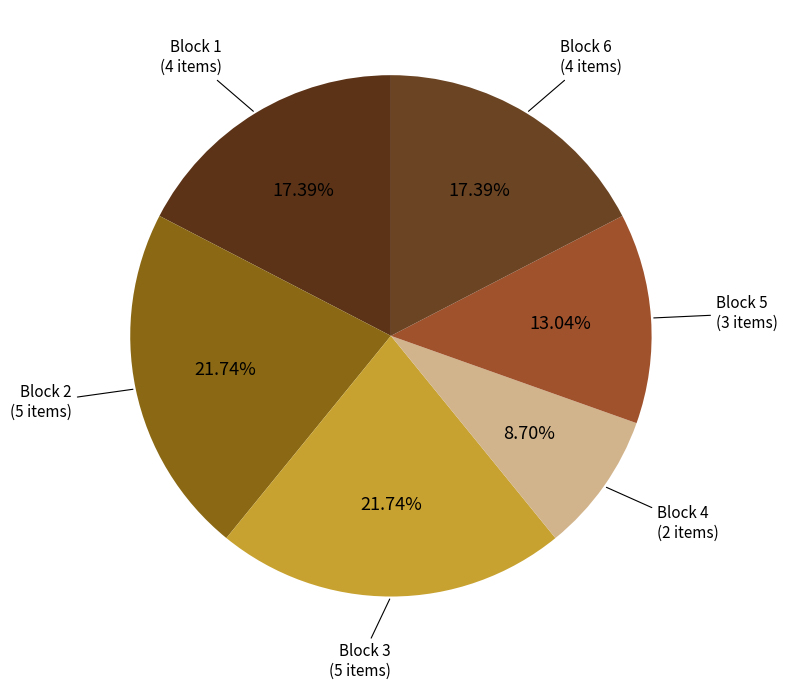

Which slice is the smallest?

Block 4